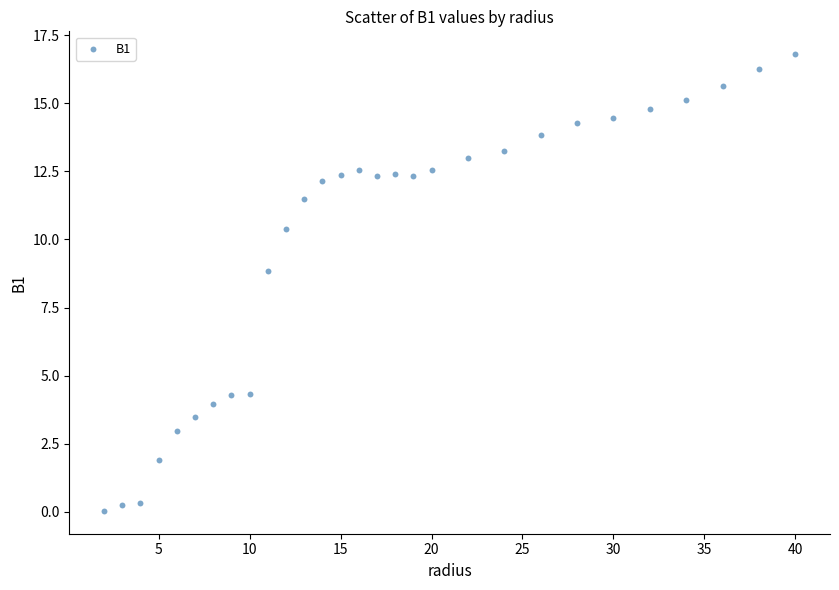

What is the range of X values (max minus min)?

38.0